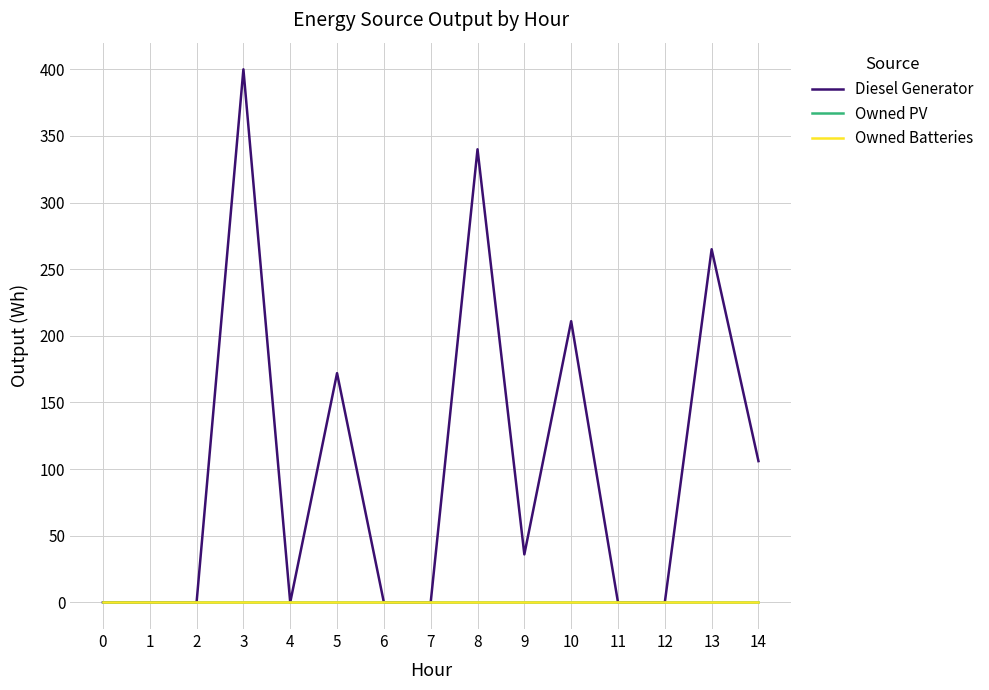

What is the sum of all Diesel Generator values?

1530